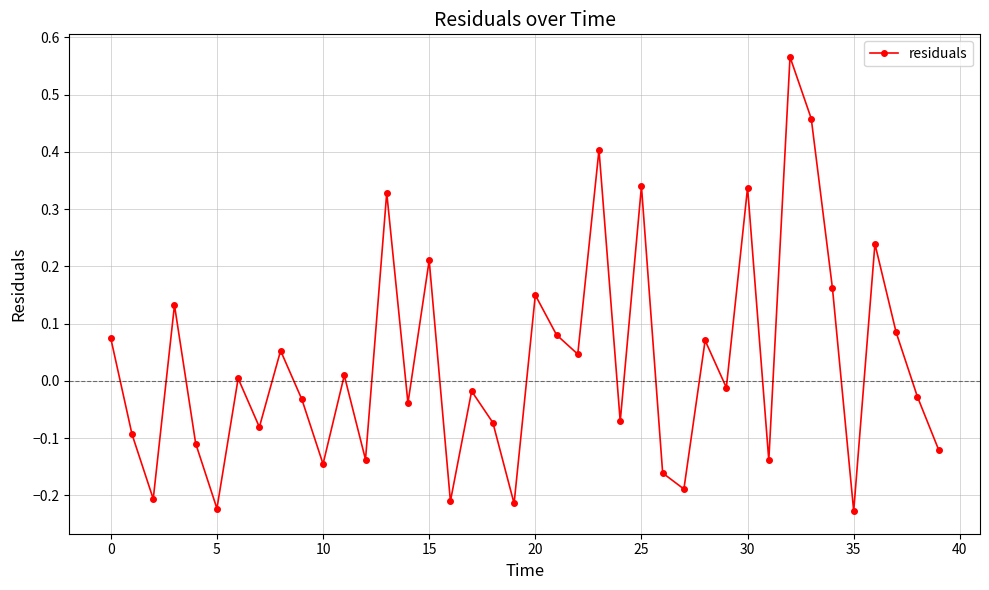

How many values are above zero?

19